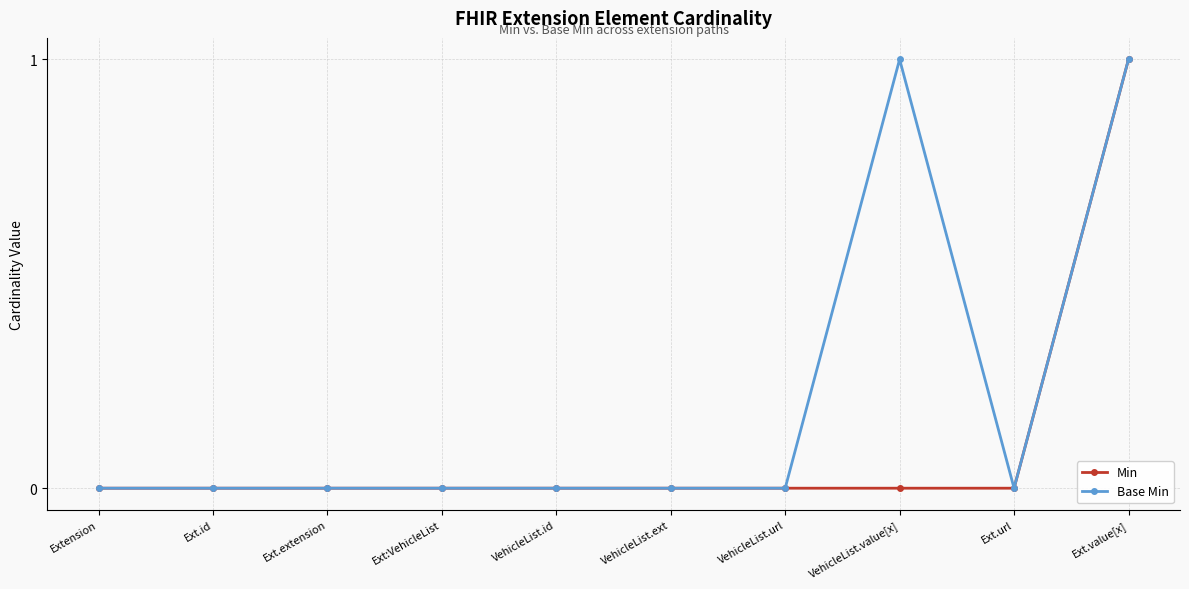

Which series has the largest total across all categories?

Base Min